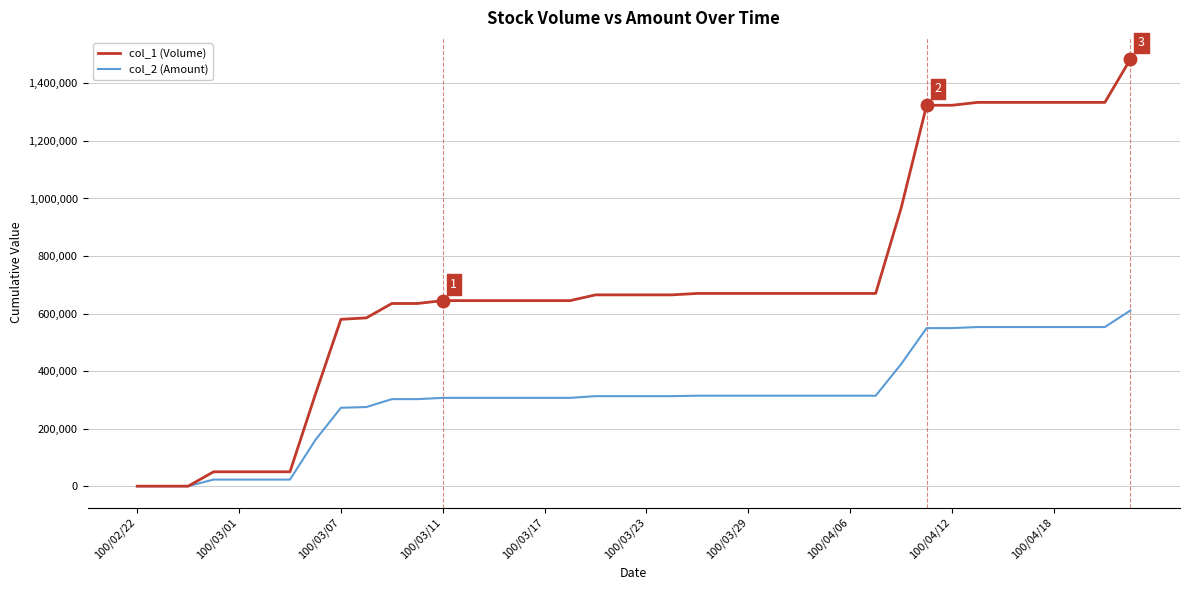

Which series has the widest spread of values?

col_1 (Volume)